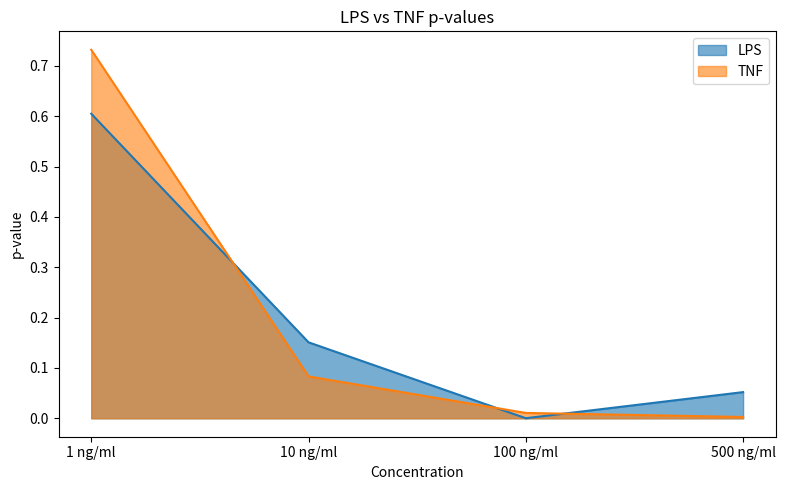

Reading left to right, list all the values displayed in this chart.

LPS: 0.6	0.2	0.0	0.1
TNF: 0.7	0.1	0.0	0.0